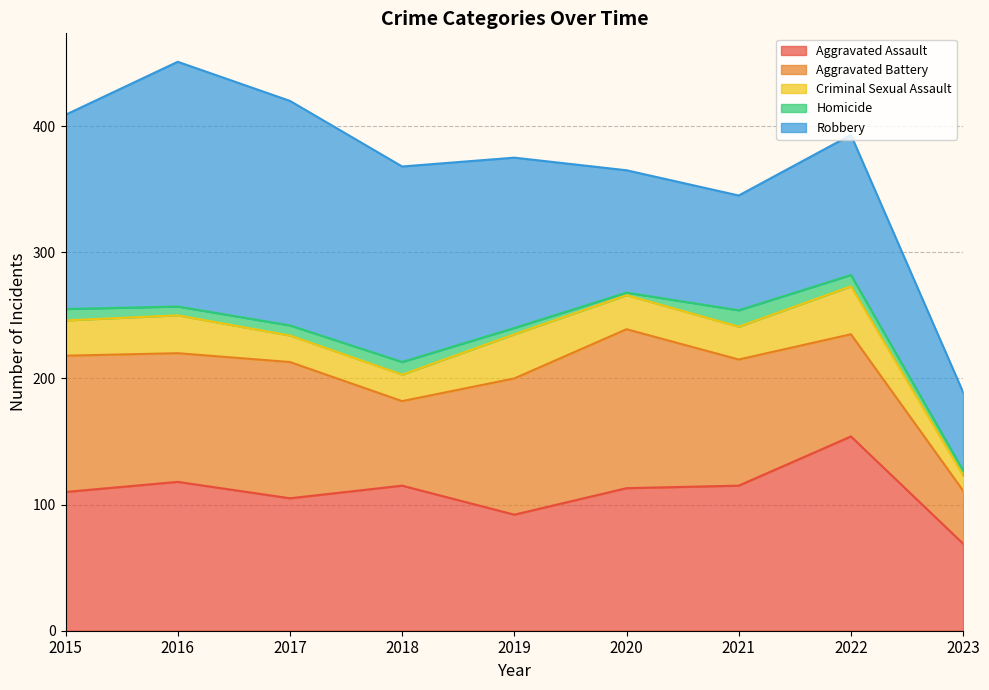

Which has a higher value, 2017 or 2016?

2016